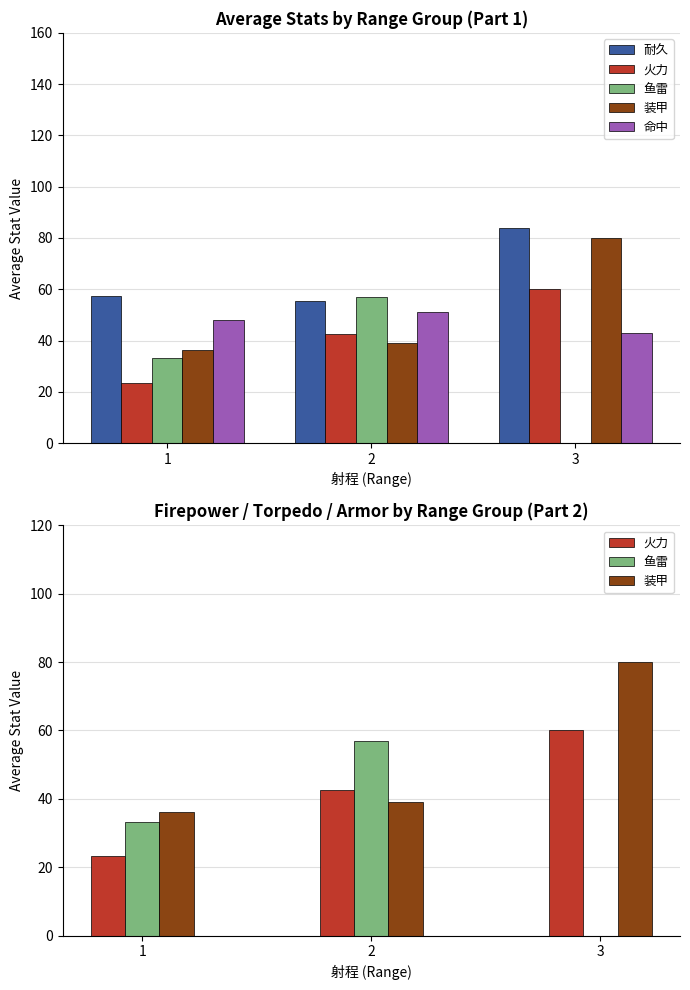

What value does the 命中 series have at 2?

51.1